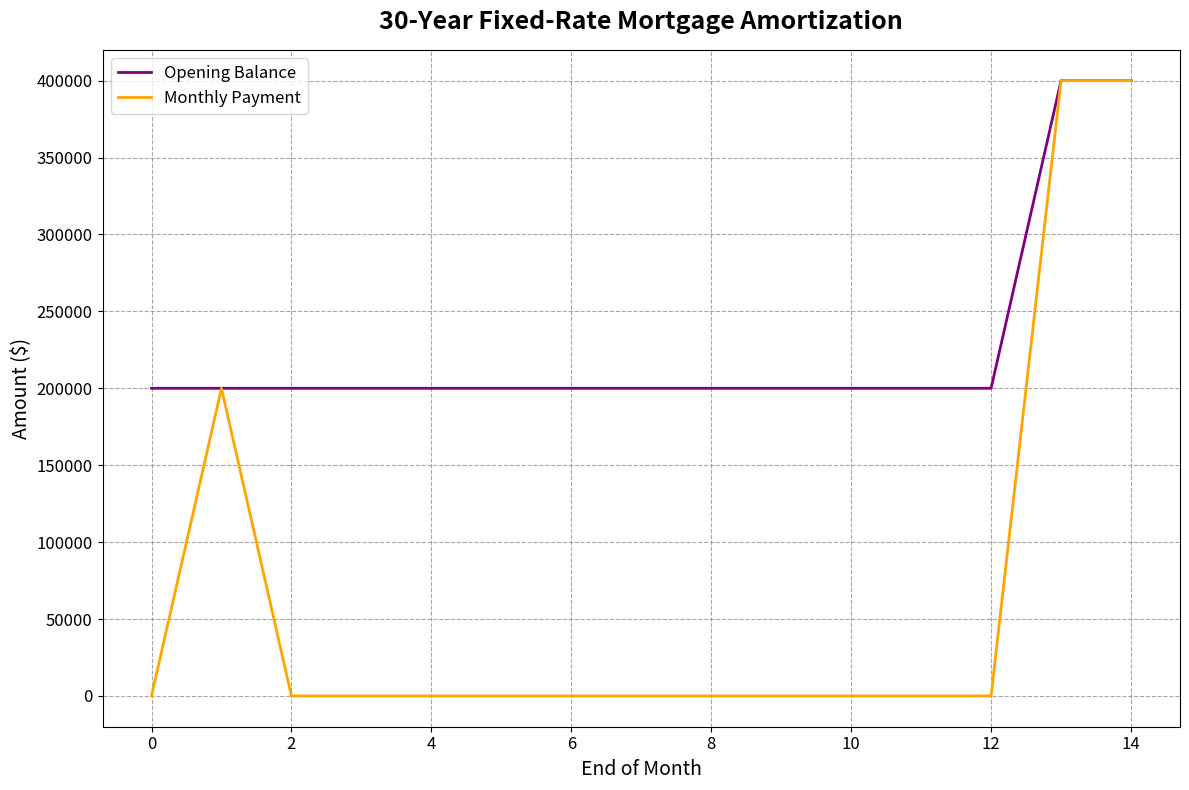

Which series has the widest spread of values?

Monthly Payment